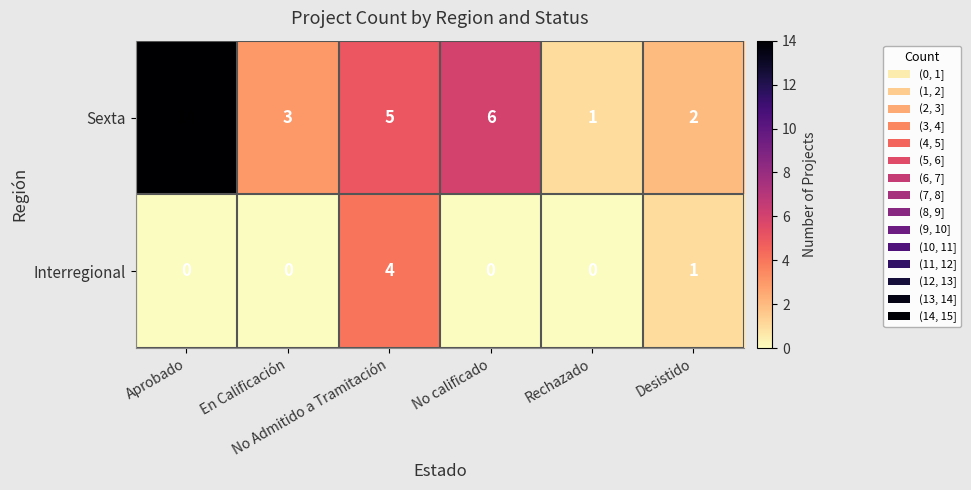

What is the difference between the maximum and minimum values in the Sexta series?

13